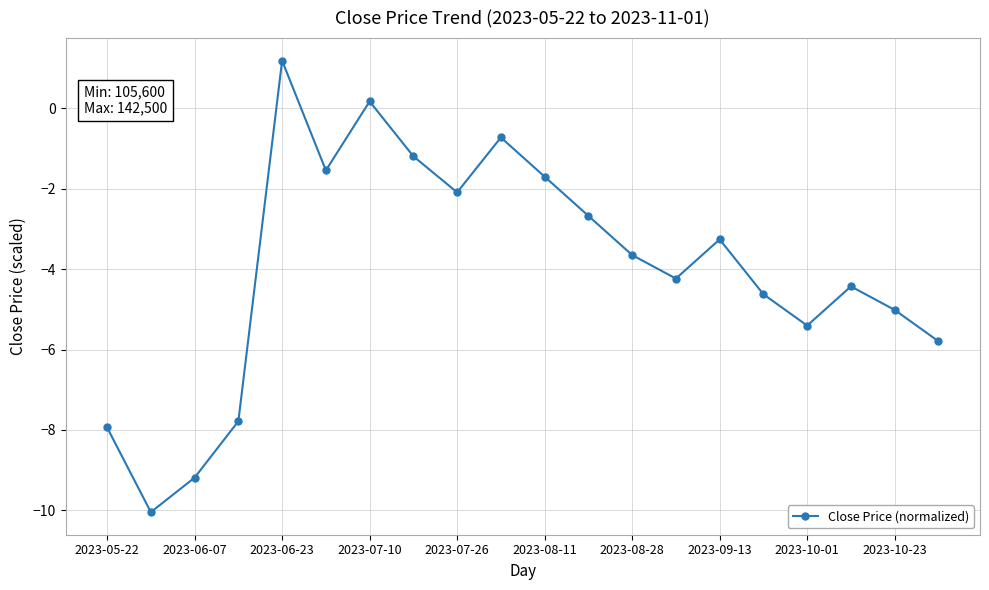

Reading left to right, transcribe all the data shown in this chart.

-7.9	-10.0	-9.2	-7.8	1.2	-1.6	0.2	-1.2	-2.1	-0.7	-1.7	-2.7	-3.7	-4.2	-3.3	-4.6	-5.4	-4.4	-5.0	-5.8